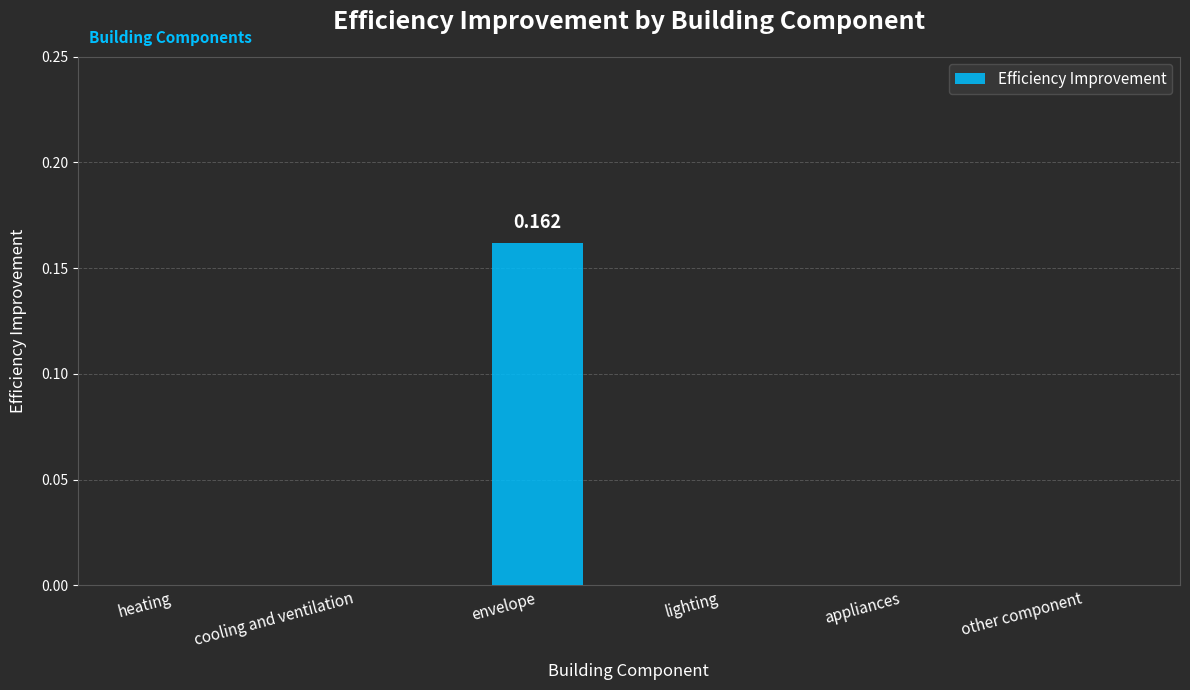

At which category does the chart reach its peak across all series?

envelope